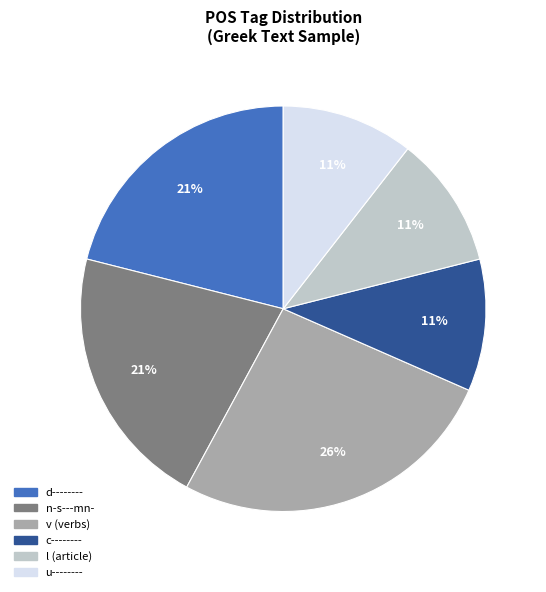

To the nearest percent, what is the average slice percentage?

17%